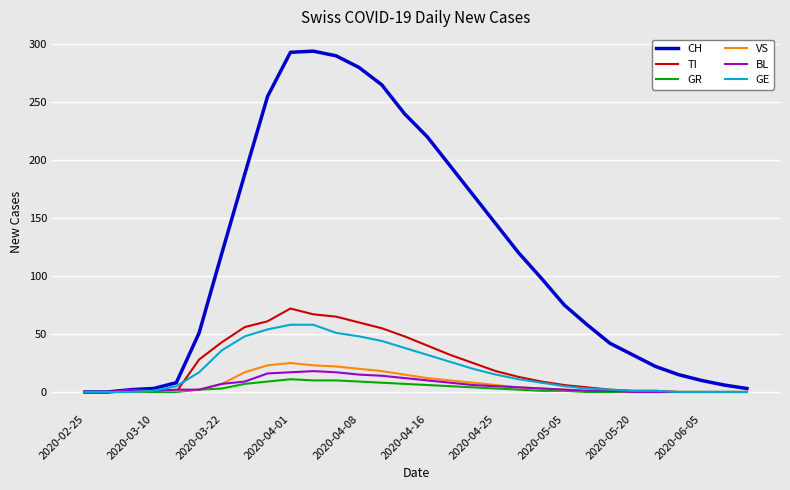

Which series has the largest range (max minus min)?

CH